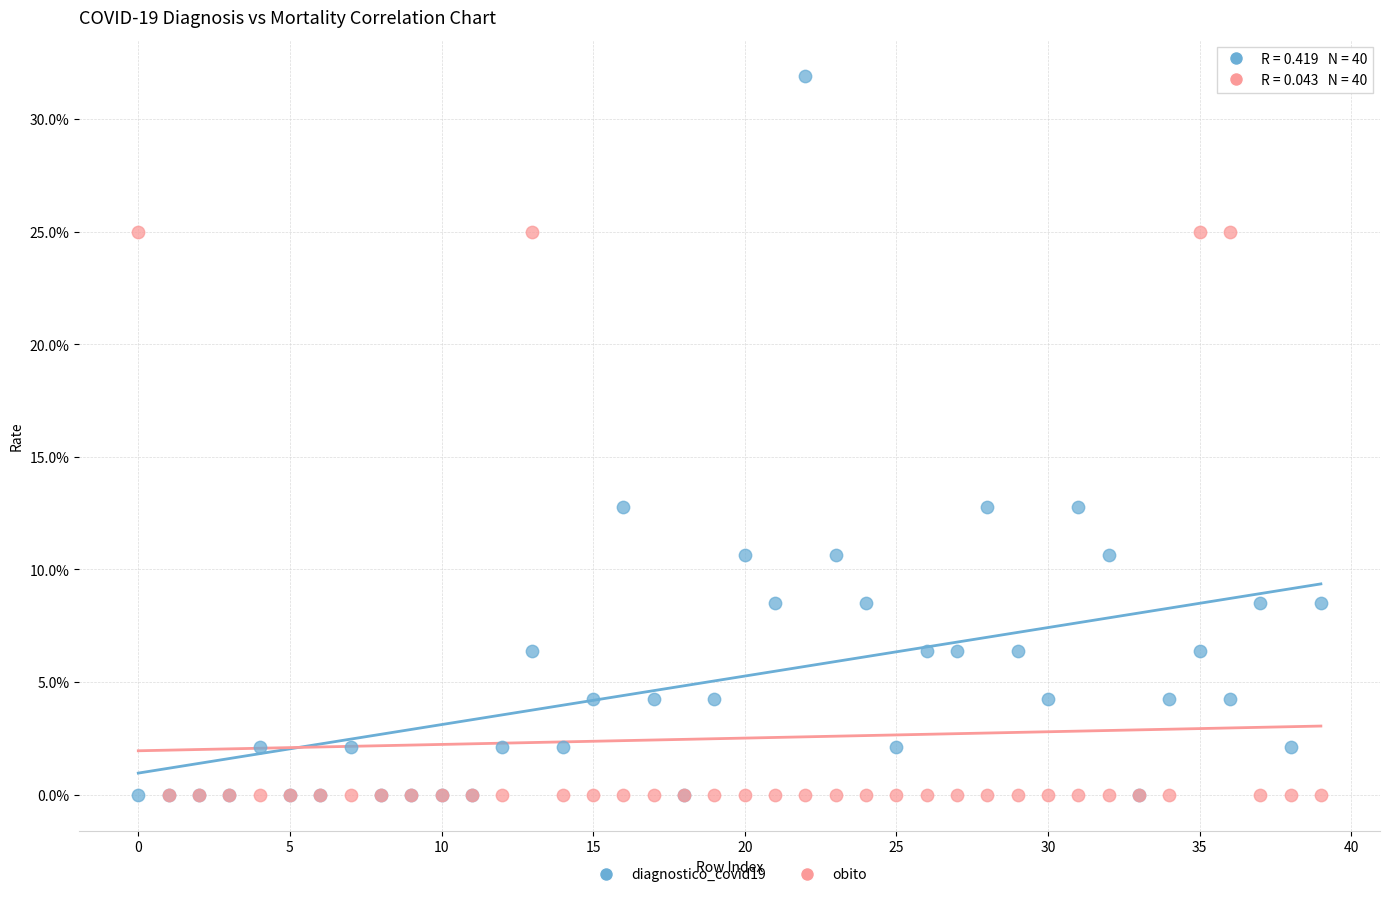

What are all the series names shown in the legend?

diagnostico_covid19, obito